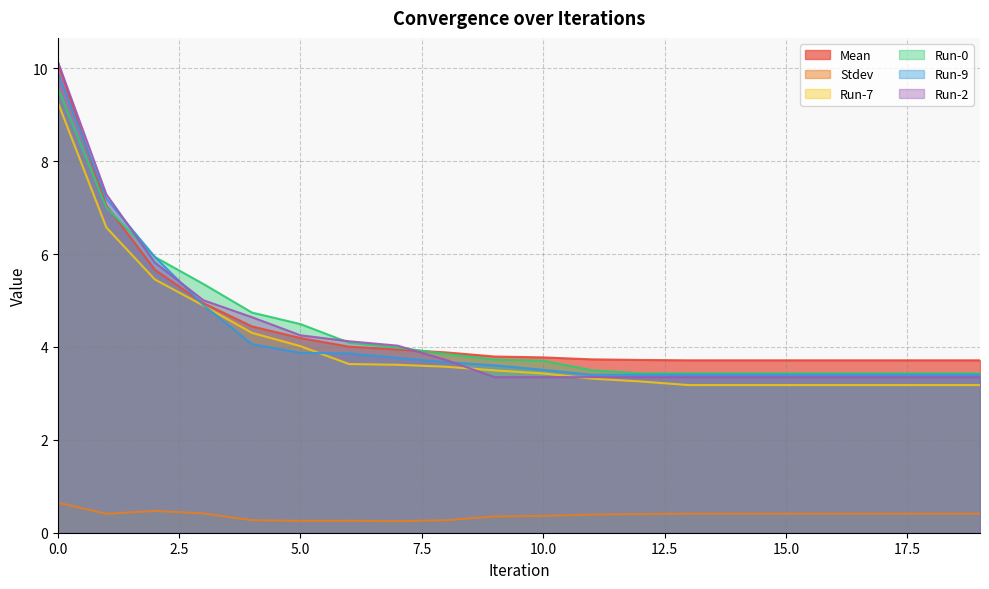

Reading left to right, what are all the values shown in this chart?

Mean: 0=10.1	1=7.0	2=5.7	3=4.9	4=4.4	5=4.2	6=4.0	7=3.9	8=3.9	9=3.8	10=3.8	11=3.7	12=3.7	13=3.7	14=3.7	15=3.7	16=3.7	17=3.7	18=3.7	19=3.7
Stdev: 0=0.6	1=0.4	2=0.5	3=0.4	4=0.3	5=0.3	6=0.3	7=0.2	8=0.3	9=0.3	10=0.4	11=0.4	12=0.4	13=0.4	14=0.4	15=0.4	16=0.4	17=0.4	18=0.4	19=0.4
Run-7: 0=9.3	1=6.6	2=5.5	3=4.9	4=4.3	5=4.0	6=3.6	7=3.6	8=3.6	9=3.5	10=3.4	11=3.3	12=3.3	13=3.2	14=3.2	15=3.2	16=3.2	17=3.2	18=3.2	19=3.2
Run-0: 0=9.6	1=7.0	2=5.9	3=5.4	4=4.7	5=4.5	6=4.1	7=4.0	8=3.9	9=3.7	10=3.7	11=3.5	12=3.4	13=3.4	14=3.4	15=3.4	16=3.4	17=3.4	18=3.4	19=3.4
Run-9: 0=9.9	1=7.2	2=5.9	3=4.9	4=4.1	5=3.9	6=3.9	7=3.8	8=3.7	9=3.6	10=3.5	11=3.4	12=3.4	13=3.4	14=3.4	15=3.4	16=3.4	17=3.4	18=3.4	19=3.4
Run-2: 0=10.1	1=7.3	2=5.8	3=5.0	4=4.6	5=4.3	6=4.1	7=4.0	8=3.7	9=3.4	10=3.4	11=3.4	12=3.4	13=3.4	14=3.4	15=3.4	16=3.4	17=3.4	18=3.4	19=3.4